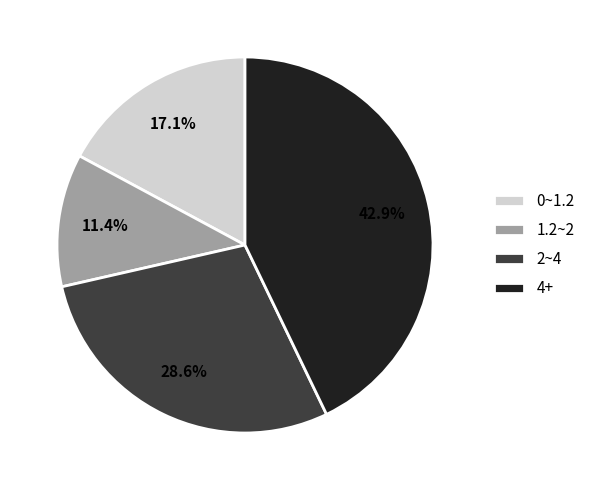

Which slice is the largest?

4+